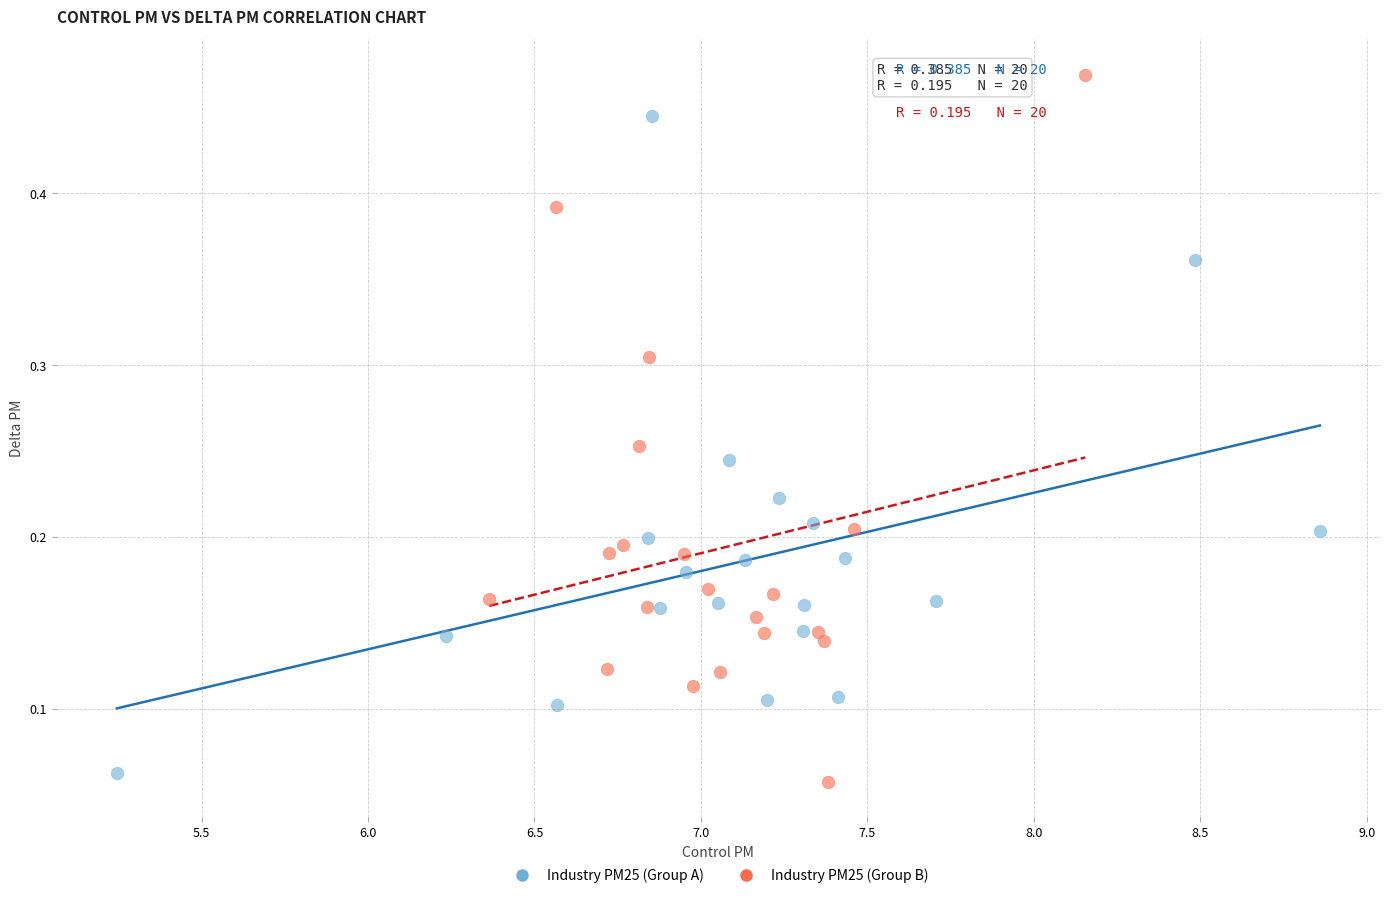

What are all the series names shown in the legend?

Industry PM25 (Group A), Industry PM25 (Group B)